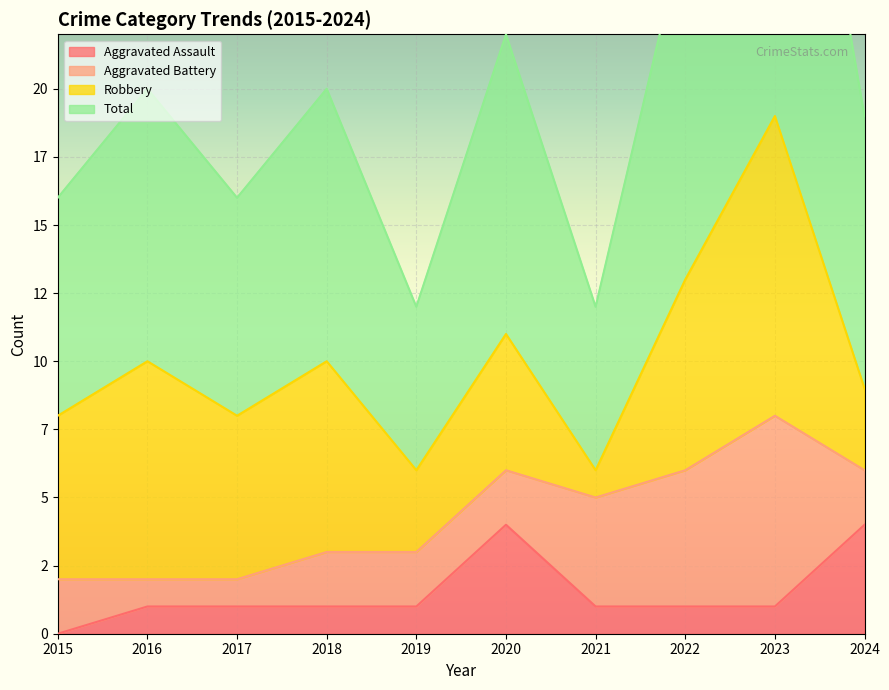

Which series changed the most between 2022 and 2023?

Total